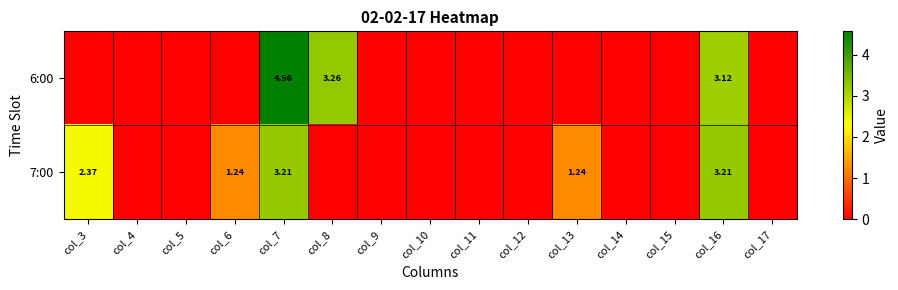

What is the maximum value for 7:00?

3.2